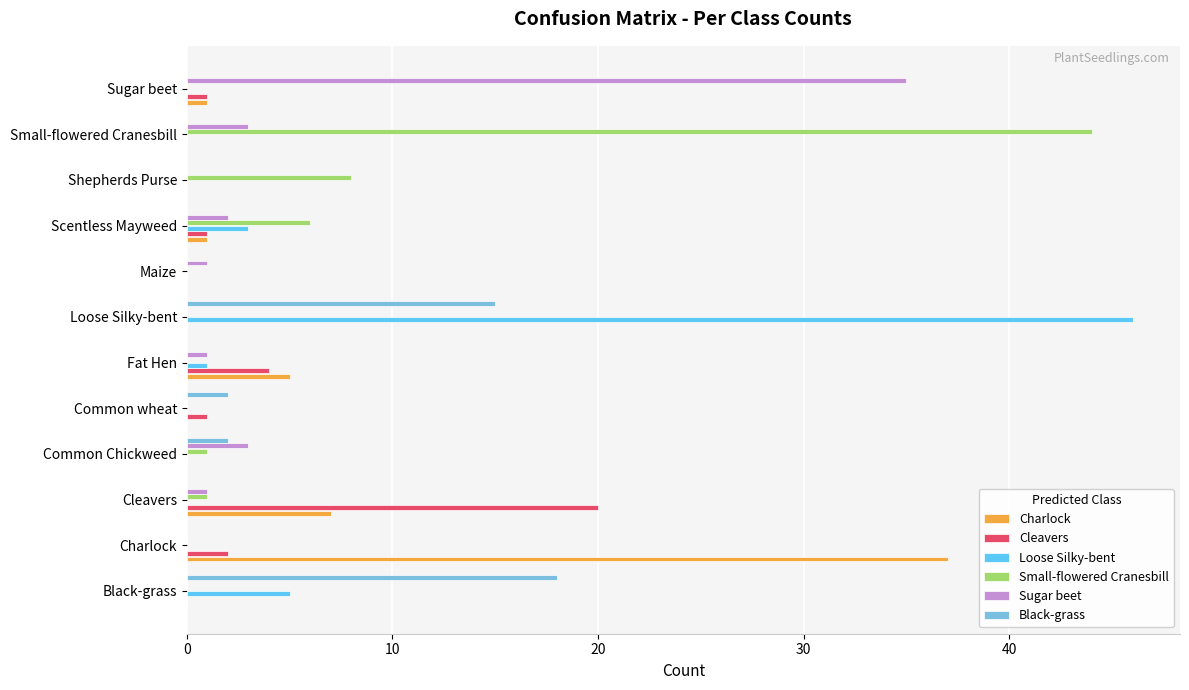

Count the number of data series in this chart.

6